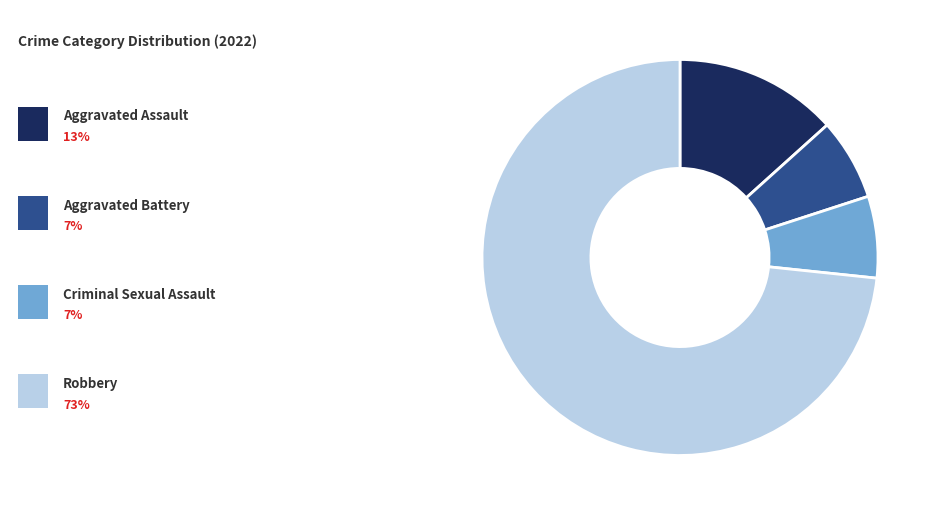

Does any single category account for the majority?

Yes